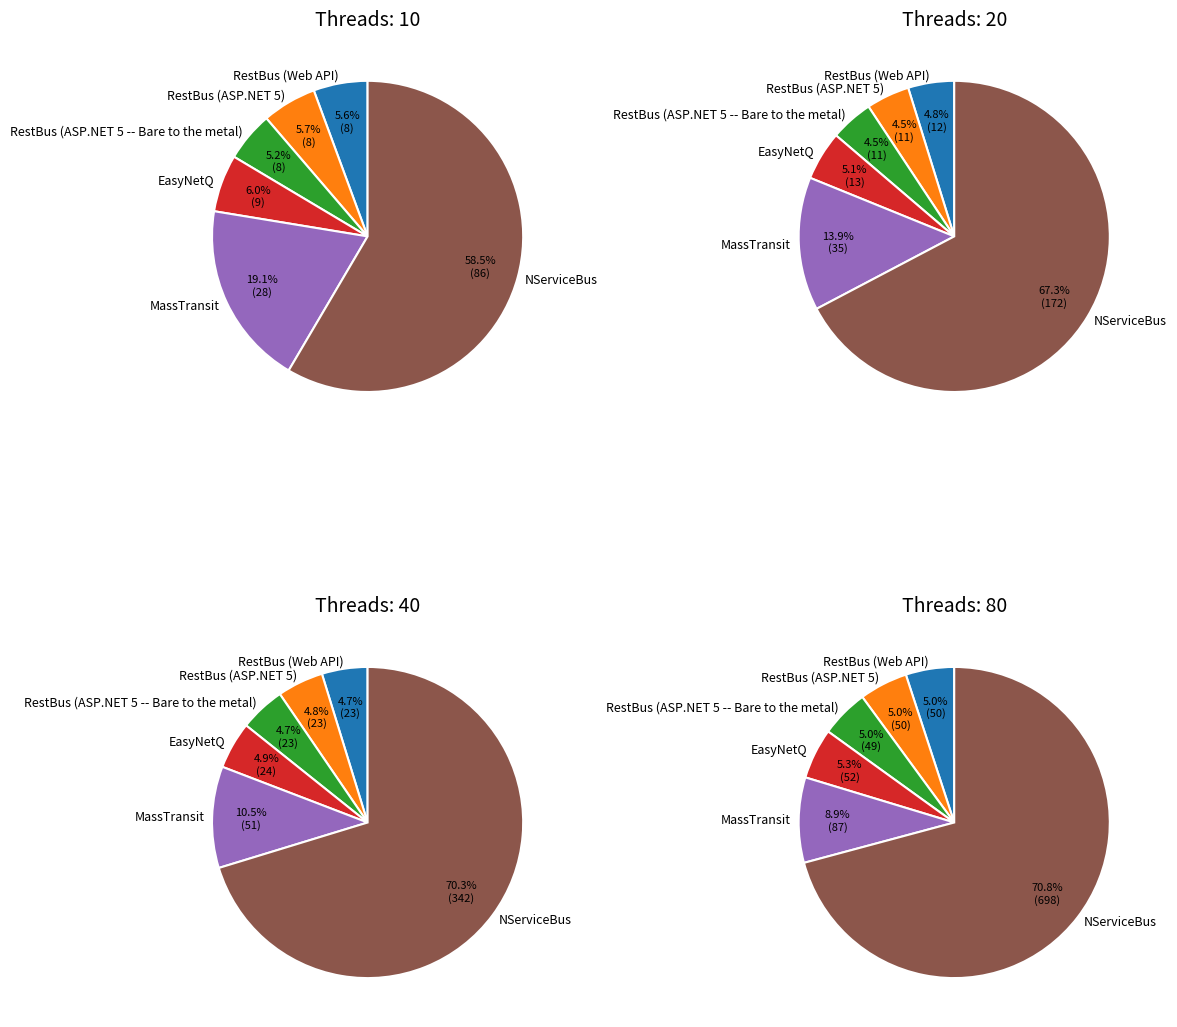

Is there a majority slice in this chart?

Yes